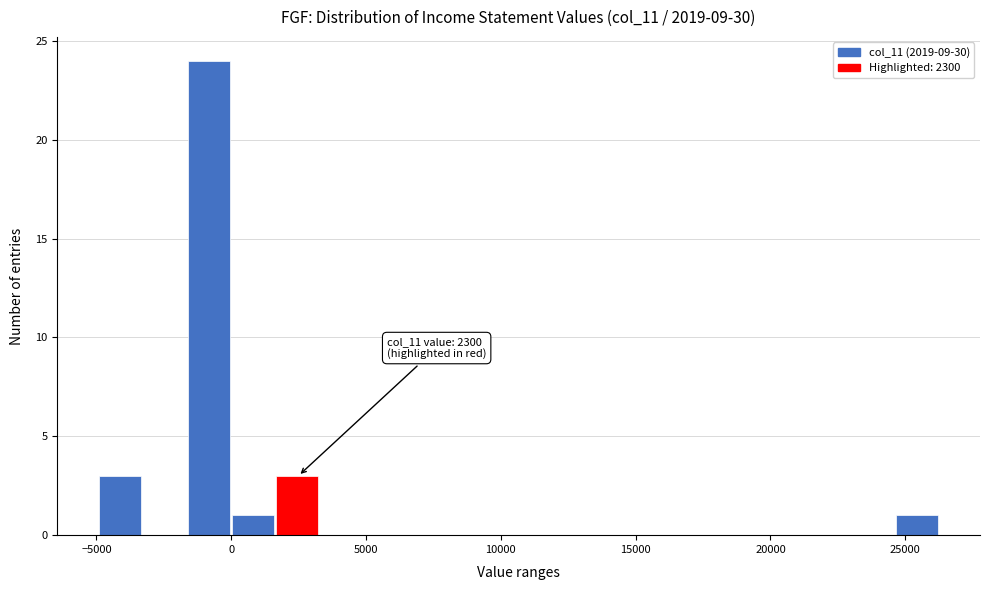

Around what value on the x-axis is the tallest bar? Give the approximate position of its centre, as read against the axis.

-1000